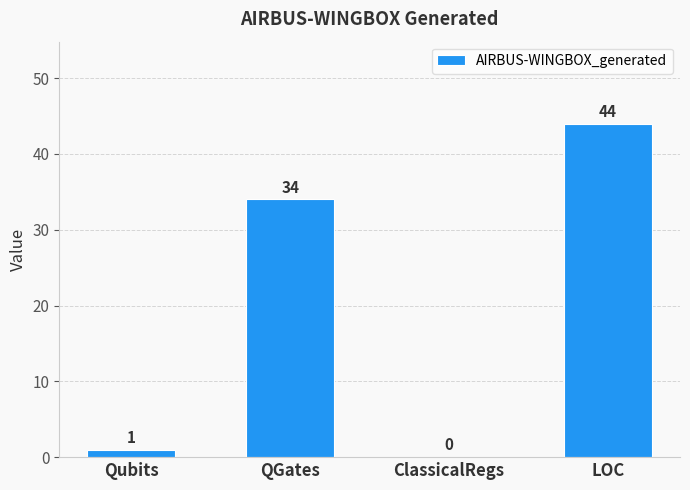

Reading right to left, transcribe all the data shown in this chart.

LOC=44	ClassicalRegs=0	QGates=34	Qubits=1